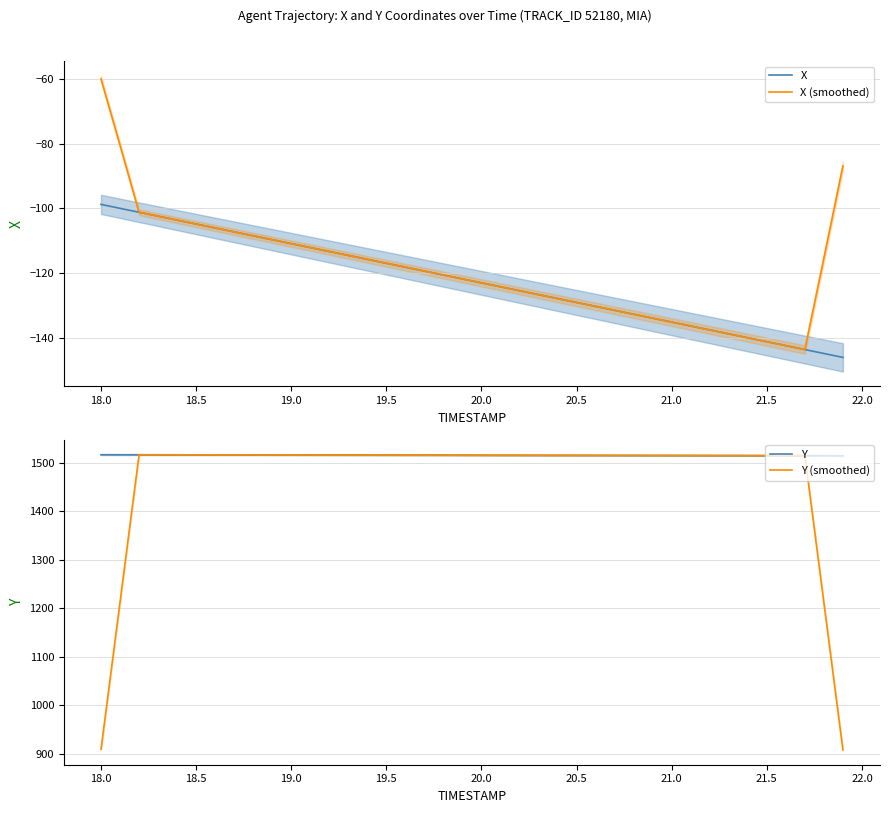

True or false: Y (smoothed) and X (smoothed) intersect in this chart.

False